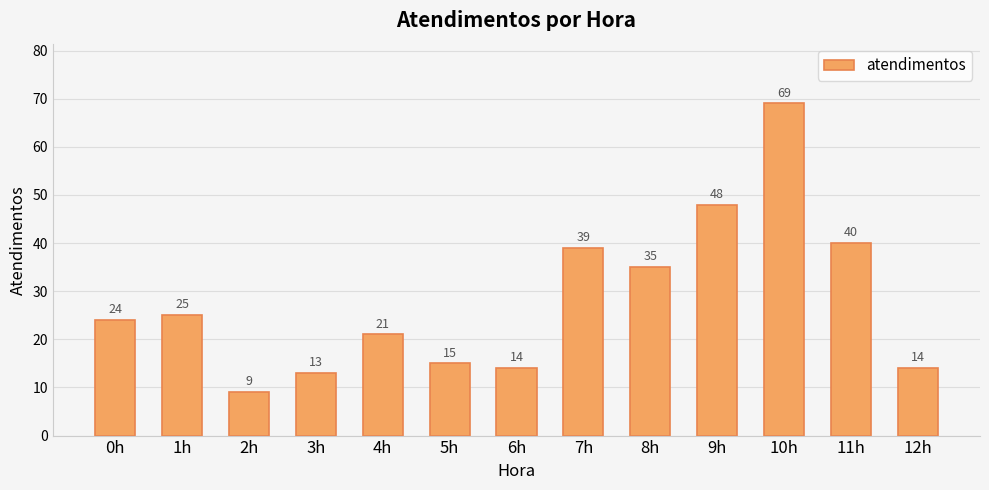

Is it true that the value at 2h is 15?

False